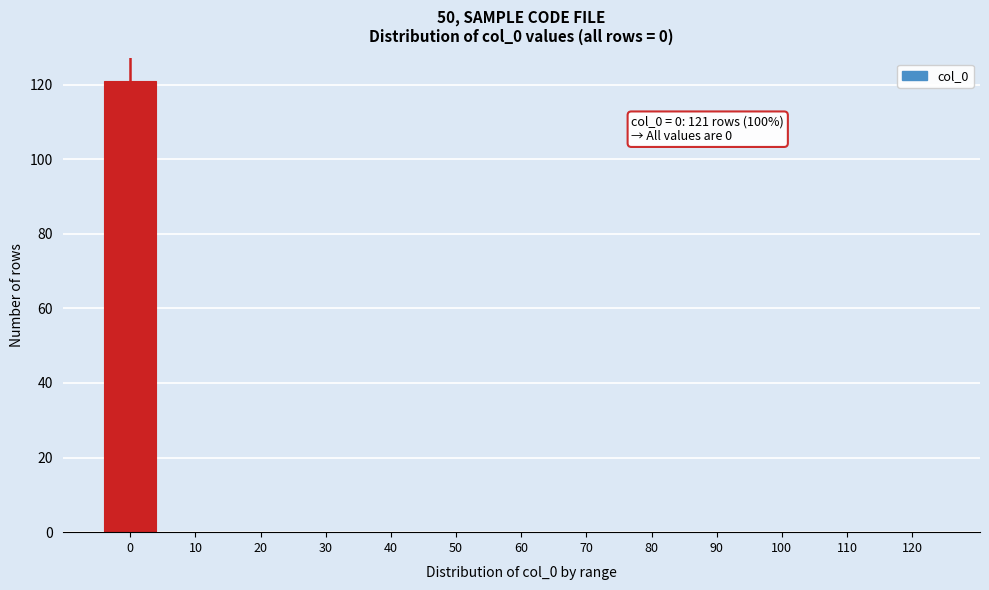

Reading left to right, transcribe all the data shown in this chart.

0=121	10=0	20=0	30=0	40=0	50=0	60=0	70=0	80=0	90=0	100=0	110=0	120=0